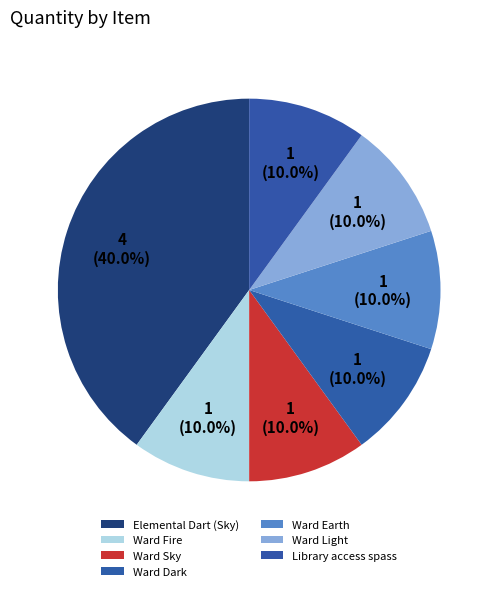

How many segments does this pie chart have?

7